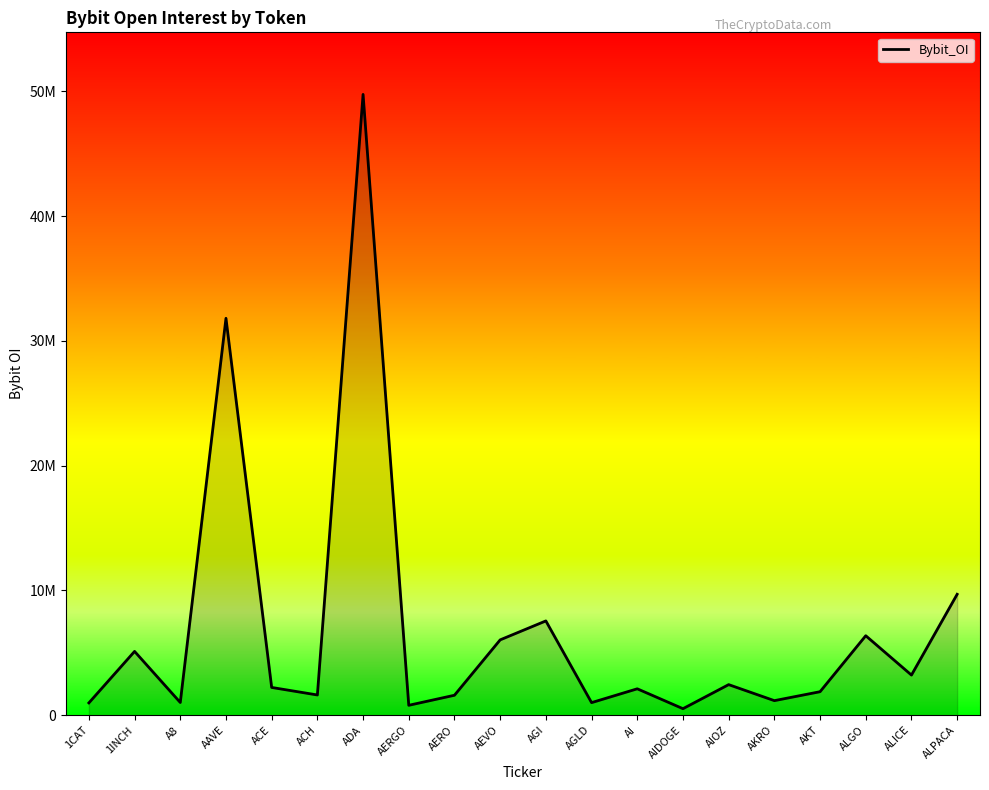

Does the chart have visible grid lines?

No